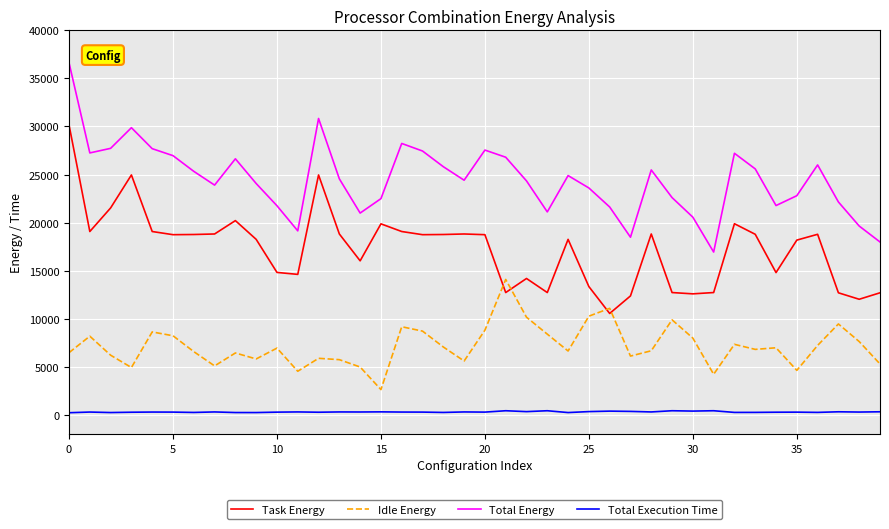

List the series in order of their overall mean, lowest first.

Total Execution Time, Idle Energy, Task Energy, Total Energy